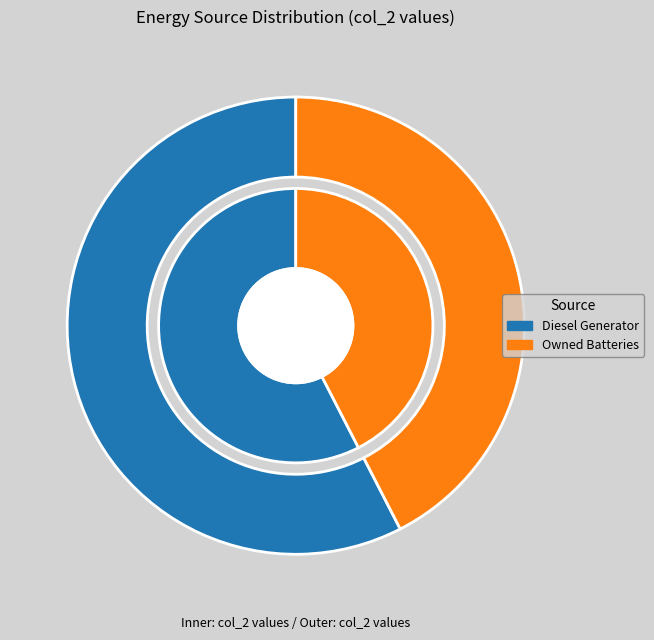

True or false: Owned PV accounts for 0% of the total.

True